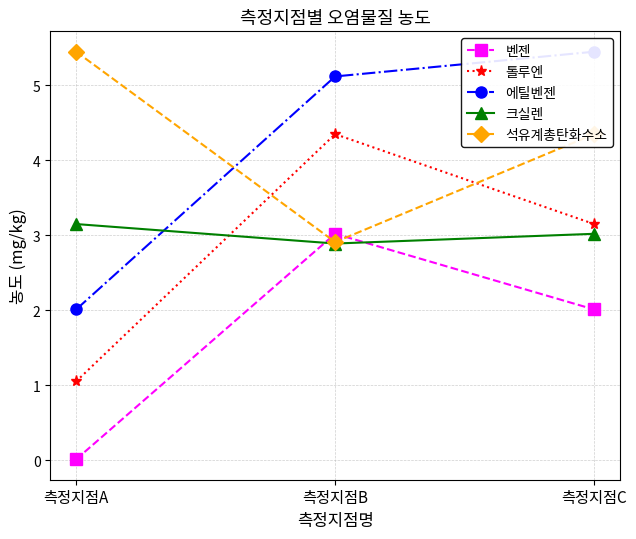

Count the number of data series in this chart.

5